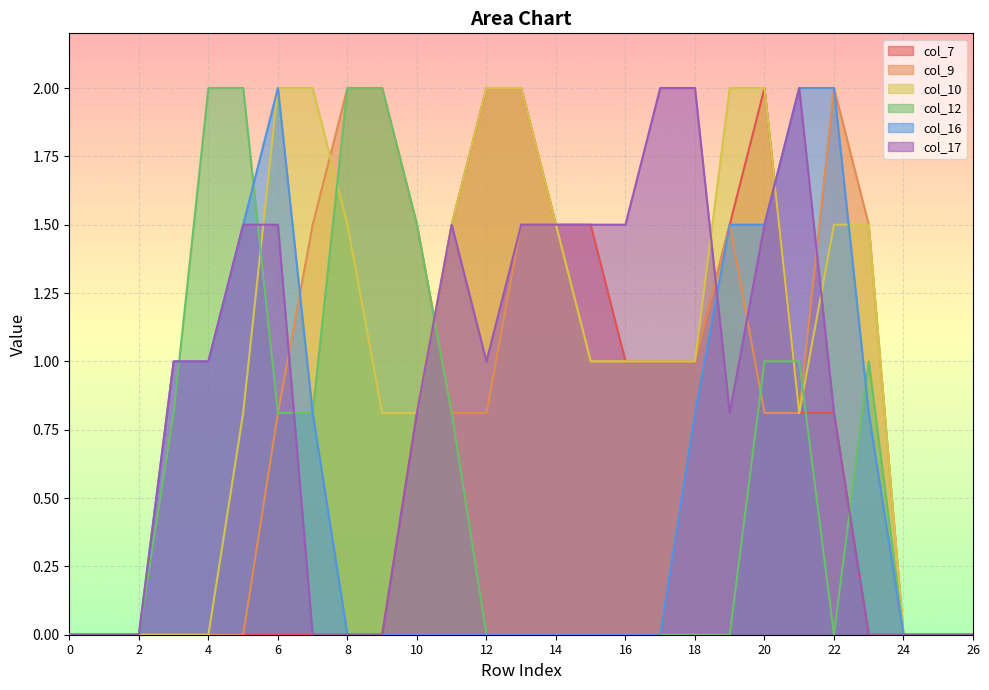

Count the number of data series in this chart.

6